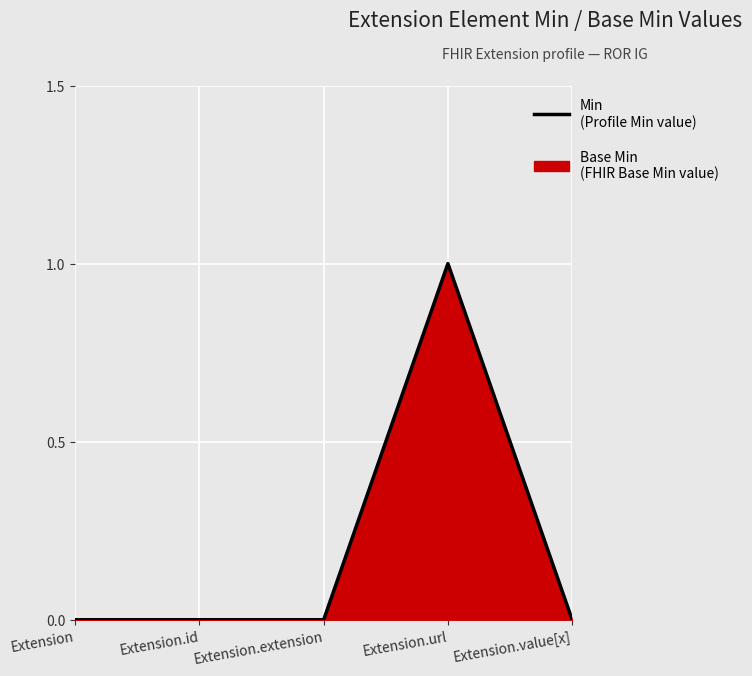

Does the chart display data point markers on the line(s)?

No